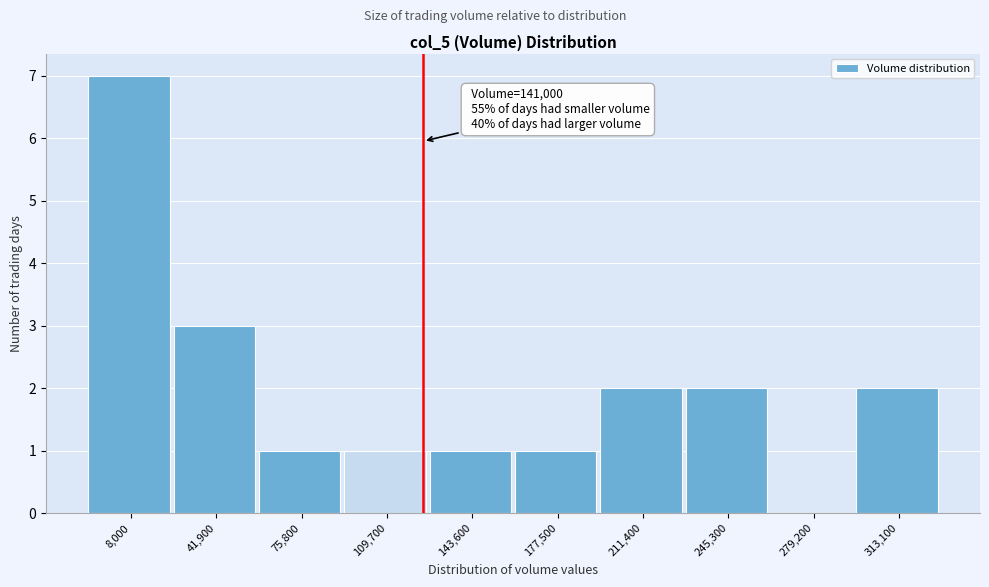

Reading left to right, what are all the values shown in this chart?

8,000=7	41,900=3	75,800=1	109,700=1	143,600=1	177,500=1	211,400=2	245,300=2	279,200=0	313,100=2